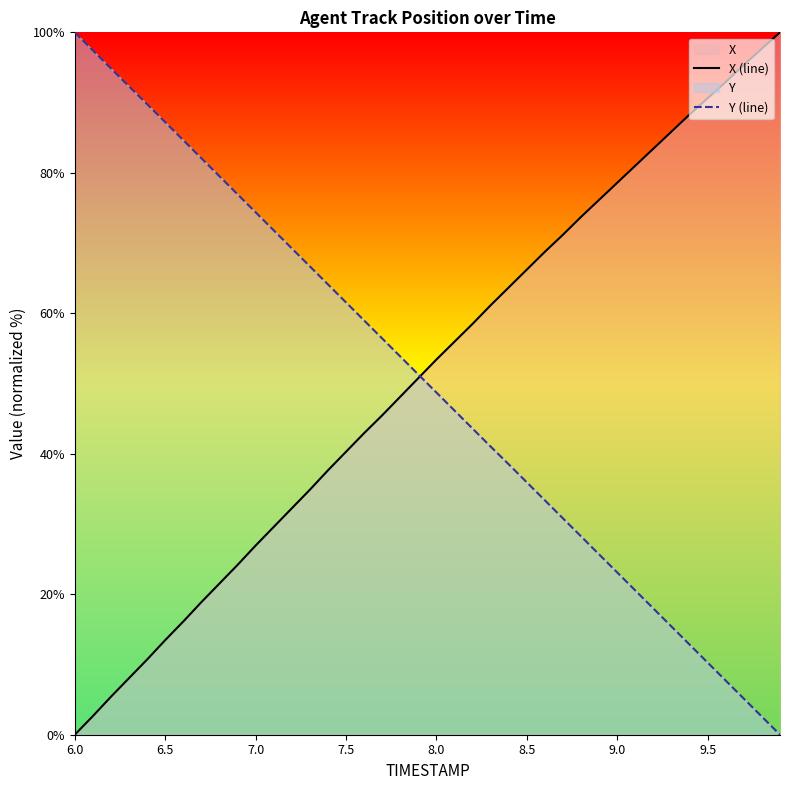

What is the sum of all Y (line) values?

2000.5